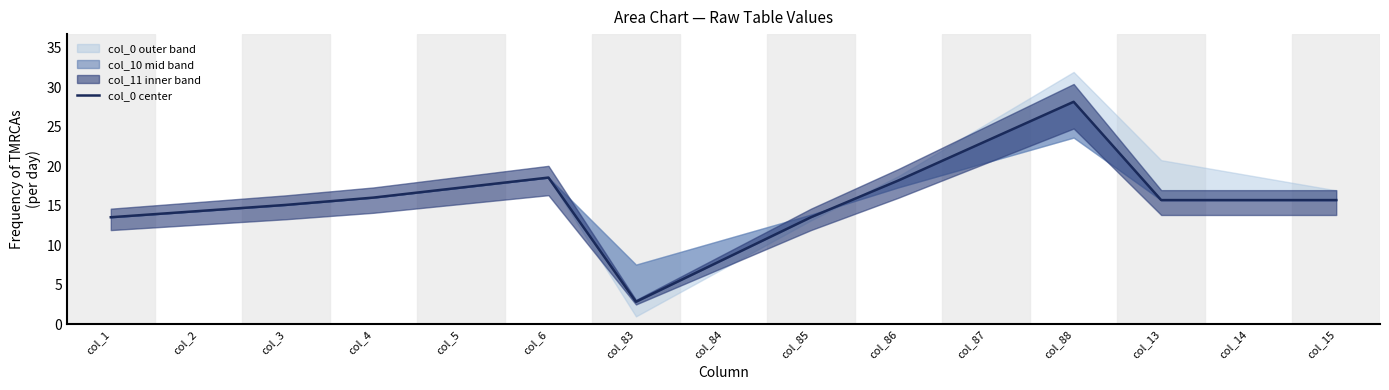

Reading left to right, transcribe all the data shown in this chart.

13.5	14.3	15.1	16.0	17.3	18.5	2.8	8.2	13.5	18.2	23.2	28.1	15.7	15.7	15.7